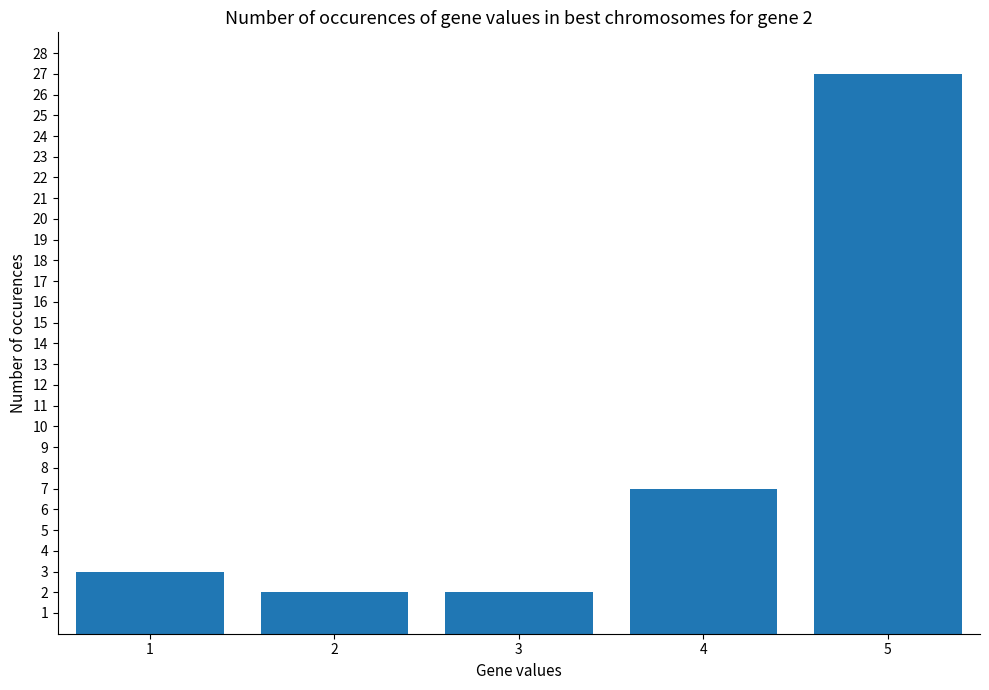

What is the difference between the values at 1 and 4?

4